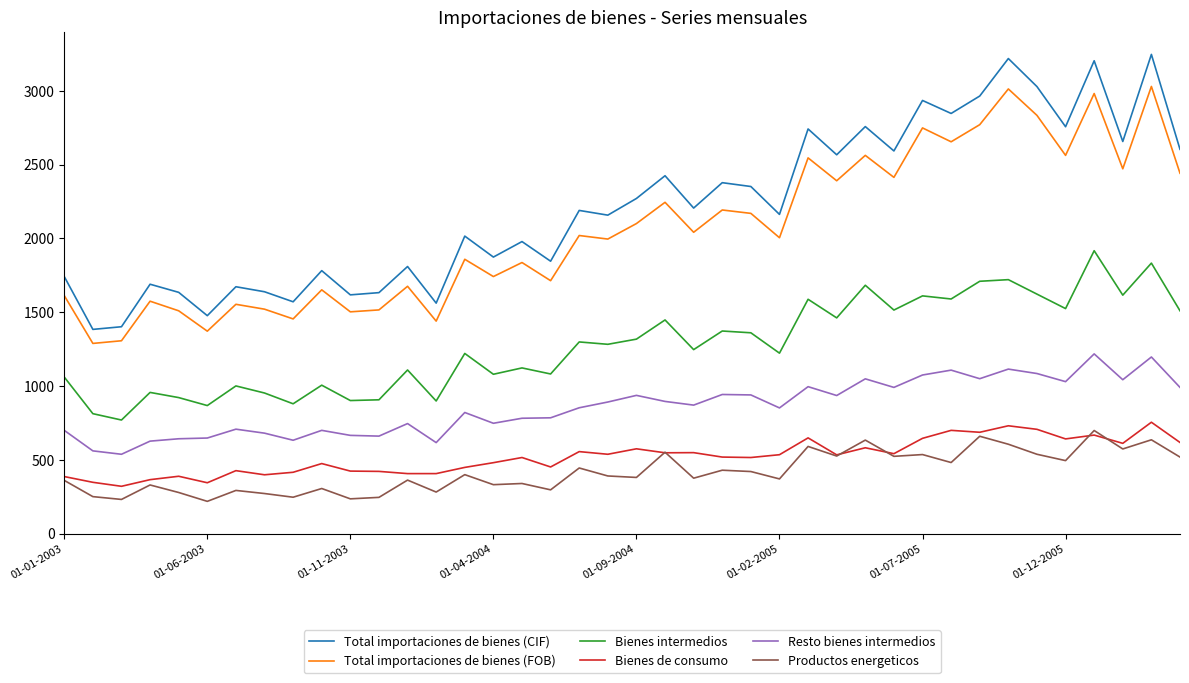

Which series has the largest total across all categories?

Total importaciones de bienes (CIF)